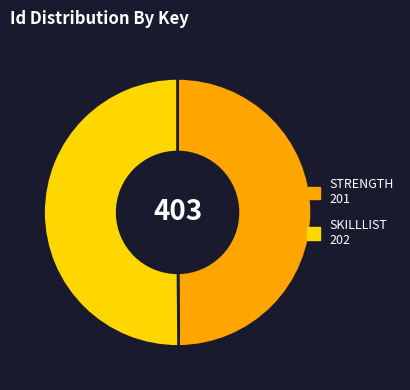

Does any single category account for the majority?

Yes